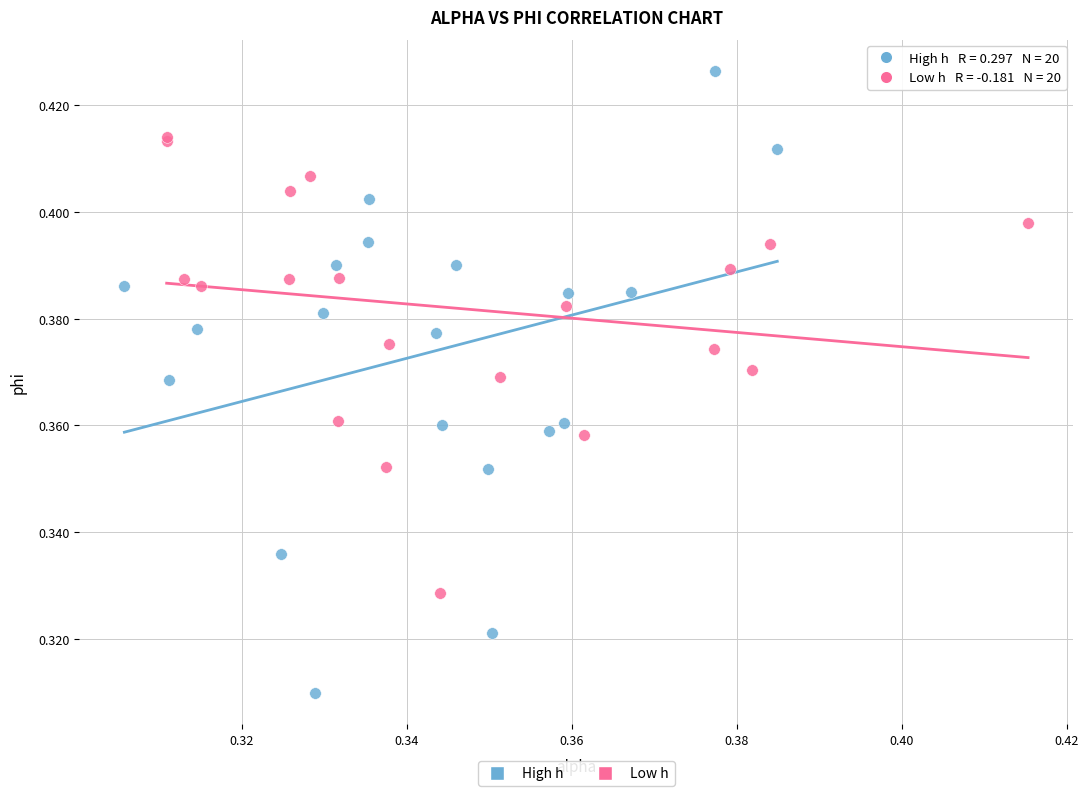

Which series has the widest spread of Y values?

High h